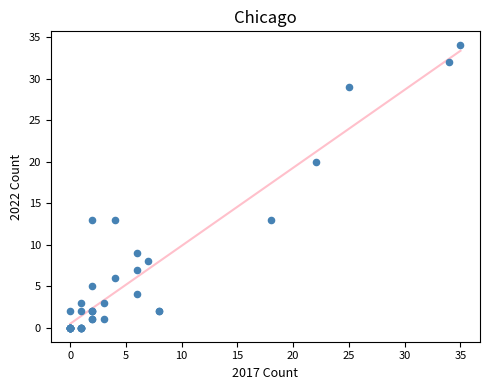

What Y value in the scatter plot is closest to 17?

20